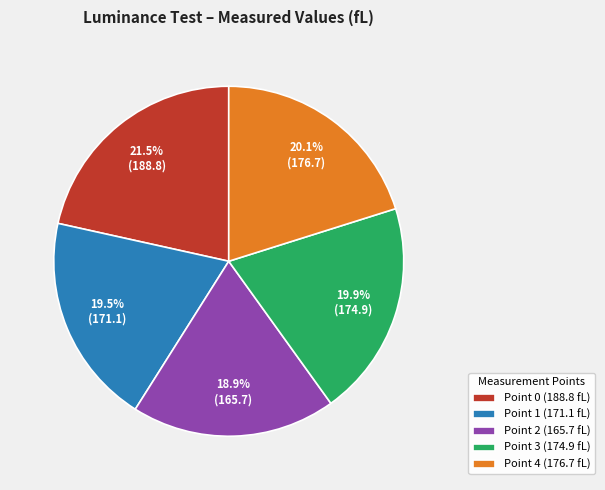

Which has a higher value, Point 2 (165.7 fL) or Point 0 (188.8 fL)?

Point 0 (188.8 fL)